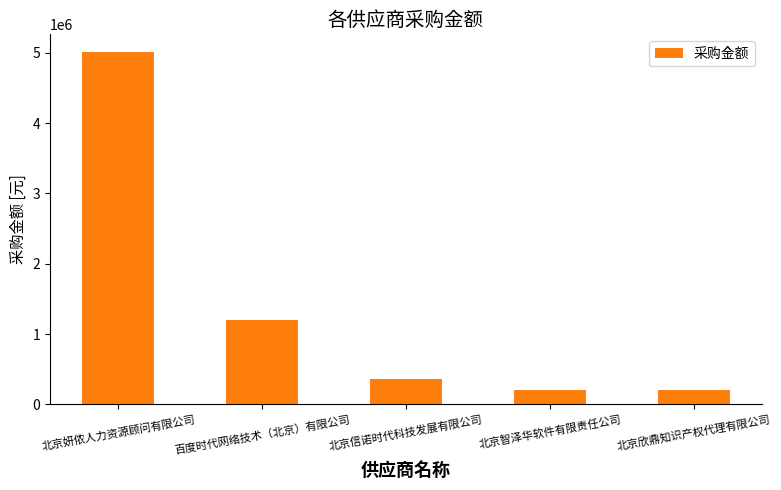

What position from the left is 百度时代网络技术（北京）有限公司?

2